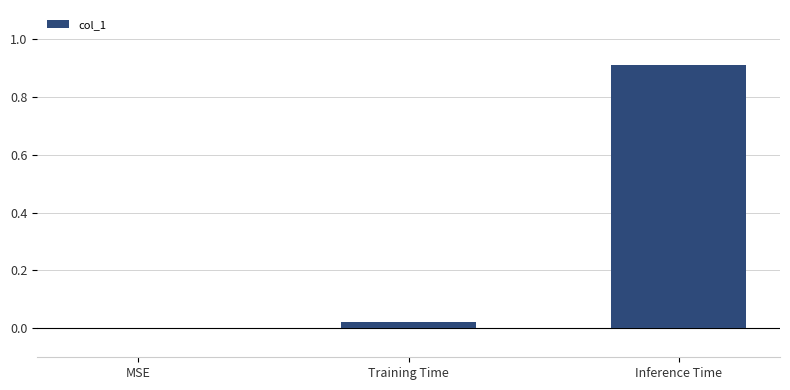

What is the difference between the values at Training Time and Inference Time?

0.9